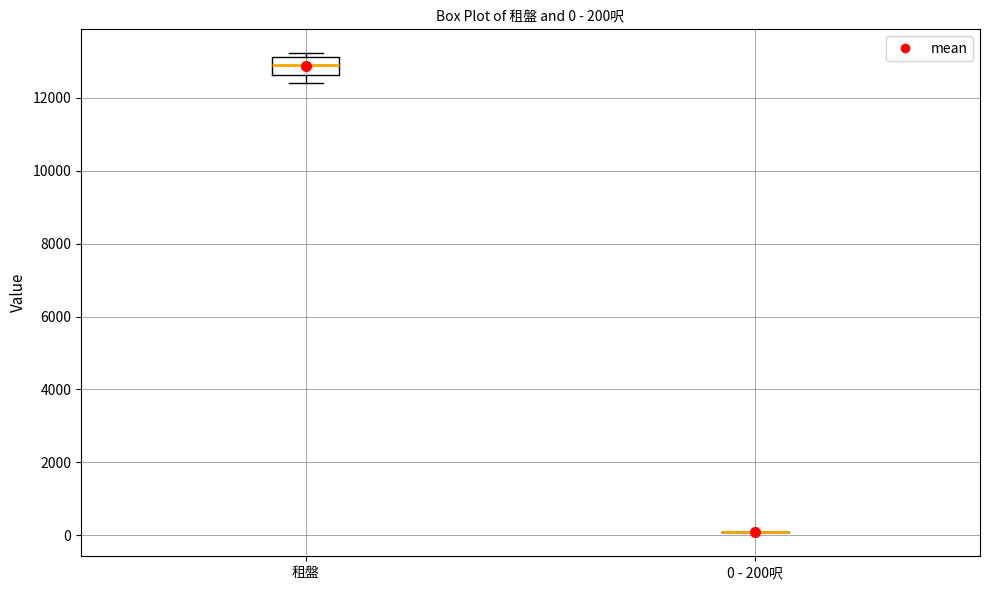

Comparing the boxes themselves (not the whiskers), which one is the tallest?

租盤